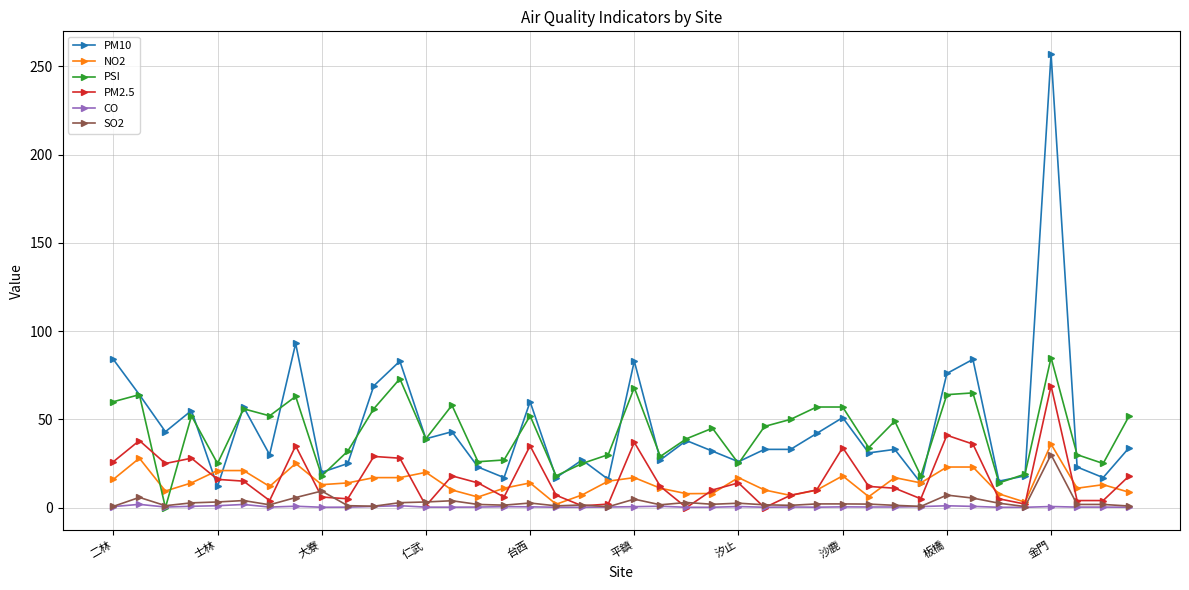

True or false: CO has more than 0 points higher than both neighbors.

True